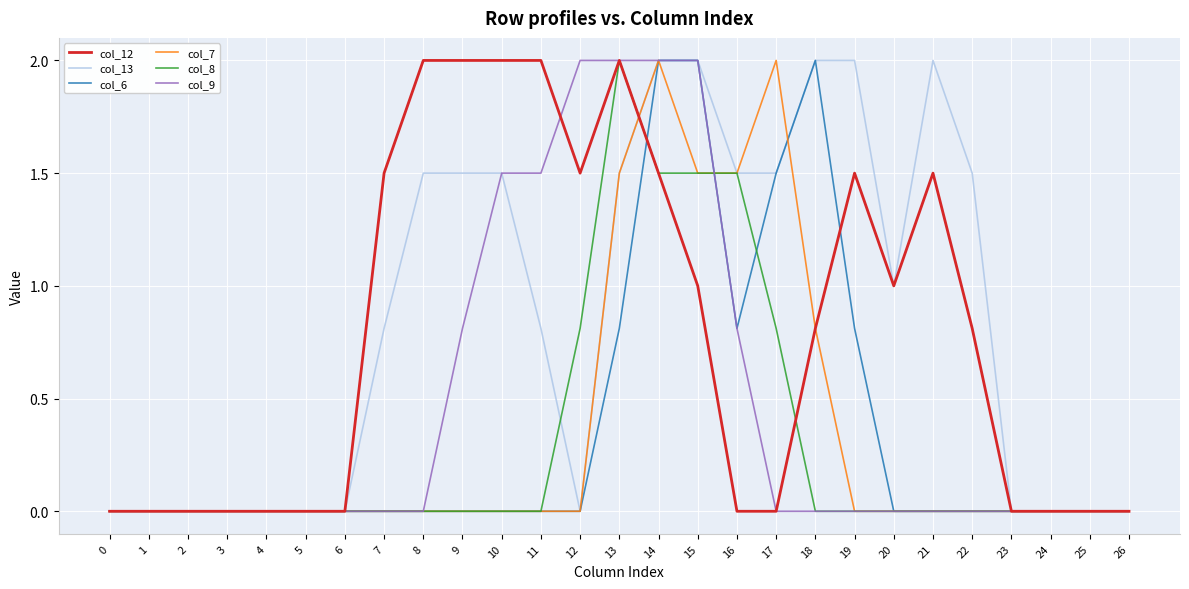

What is the total value across all series at 12?

4.3